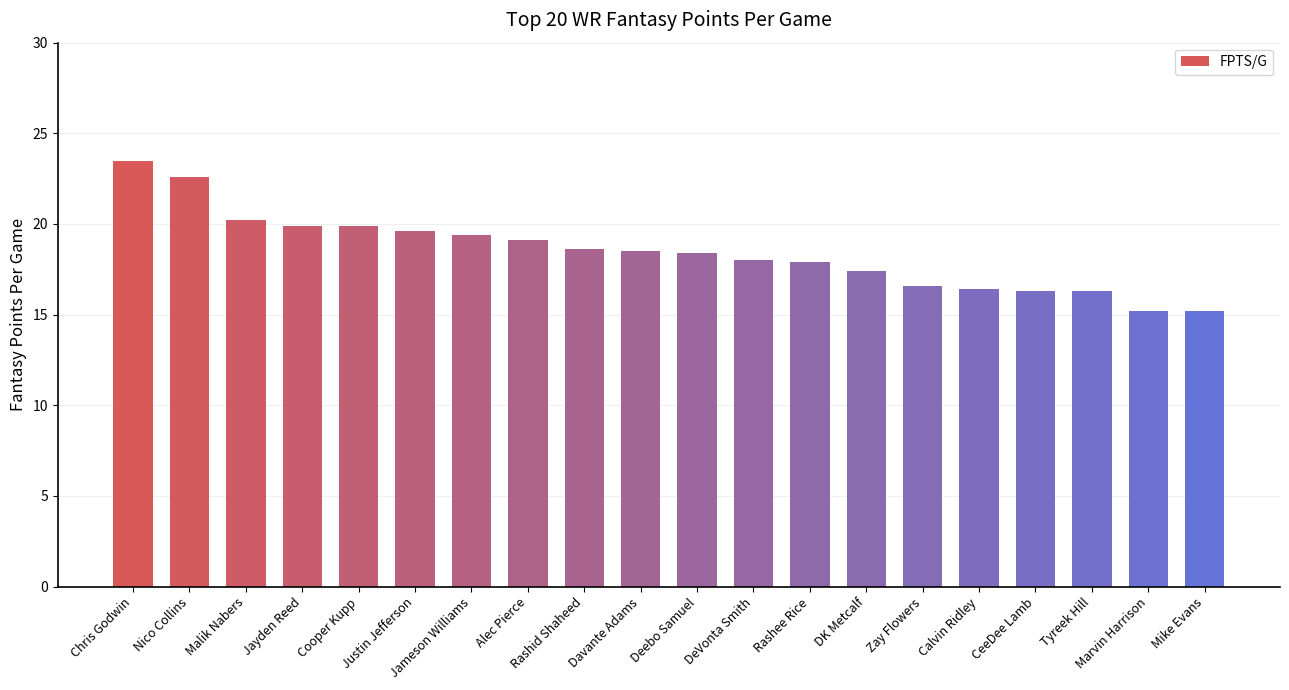

How many categories are shown in the chart?

20